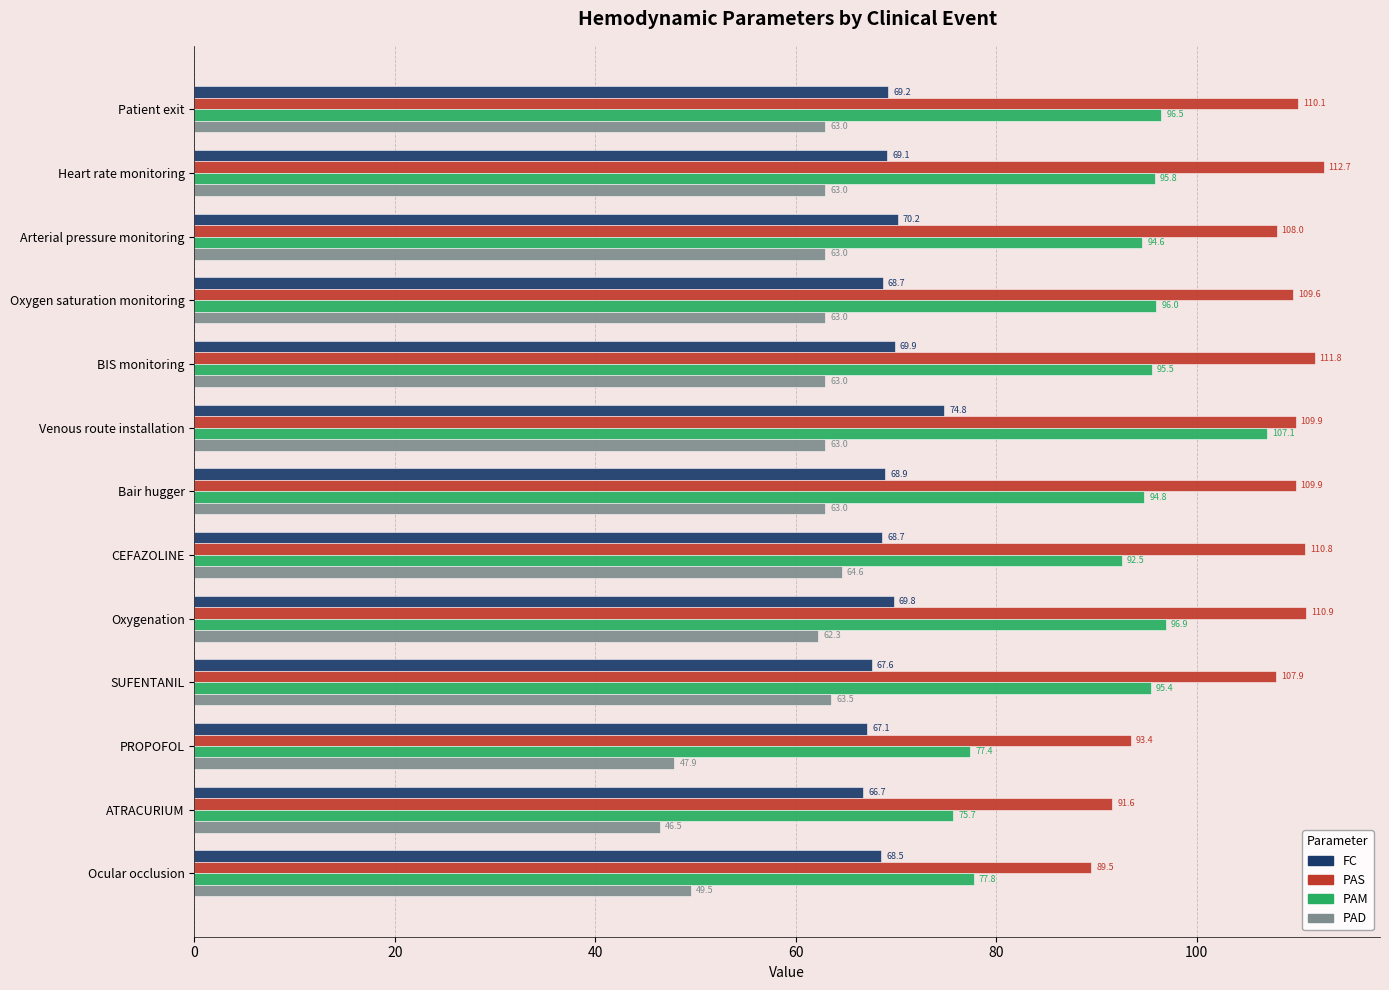

List the series in order of their overall mean, highest first.

PAS, PAM, FC, PAD